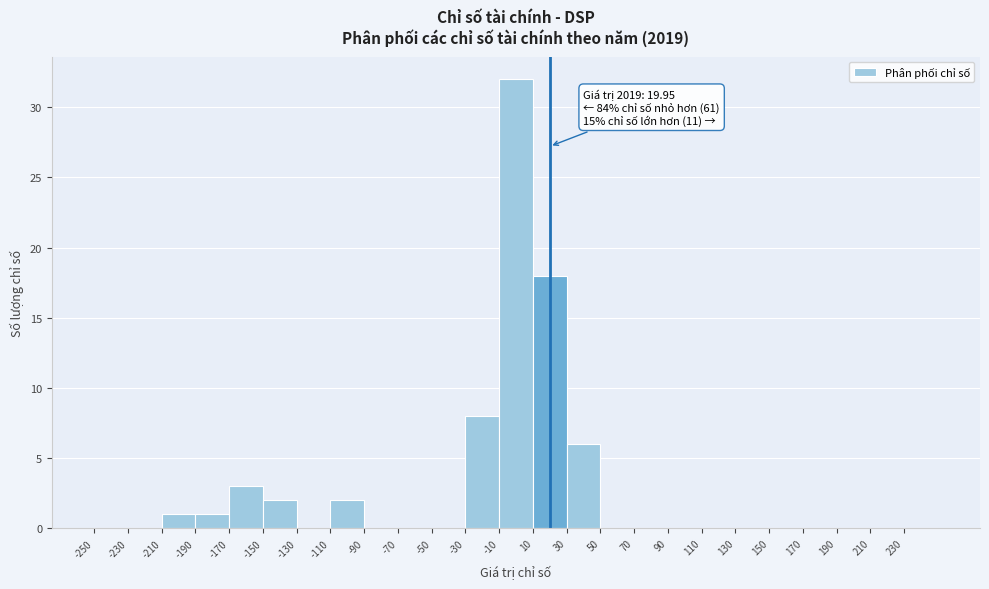

Which range on the x-axis has the tallest bar?

-10 to 10